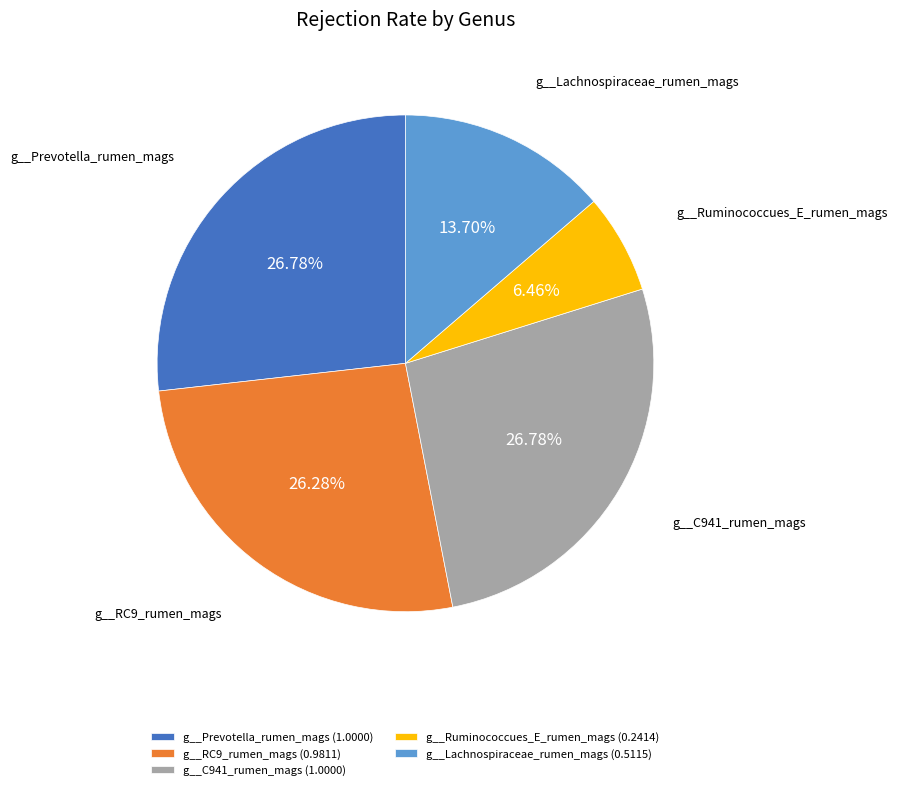

Combined, do g__Lachnospiraceae_rumen_mags and g__C941_rumen_mags account for over 50%?

No